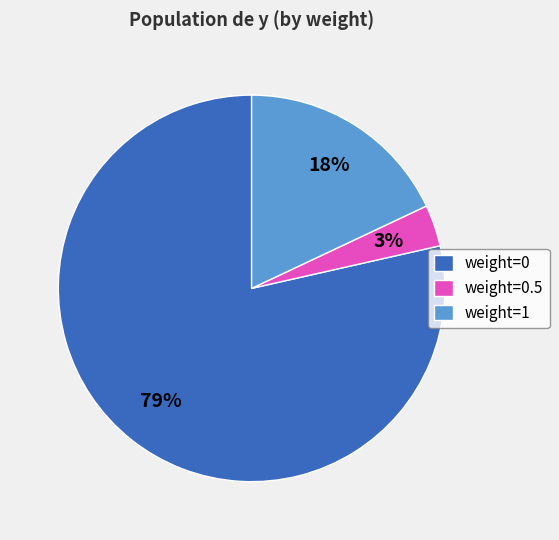

How many slices are in this pie chart?

3